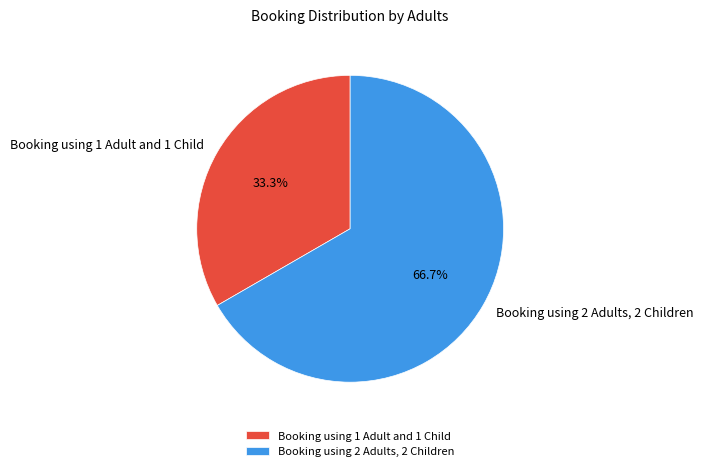

Rank the categories by value from lowest to highest.

Booking using 1 Adult and 1 Child, Booking using 2 Adults, 2 Children